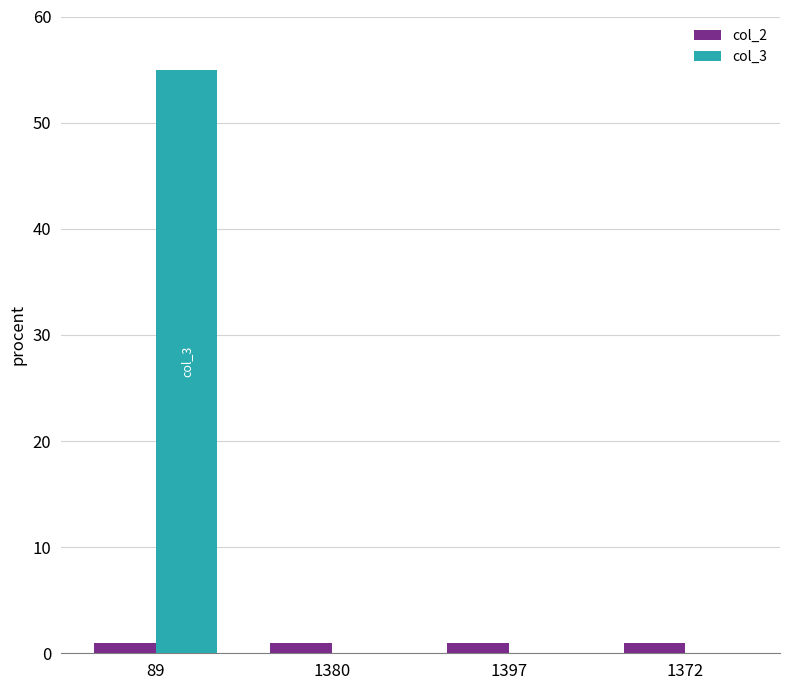

Reading right to left, extract all data points from this chart.

col_2: 1	1	1	1
col_3: 0	0	0	55